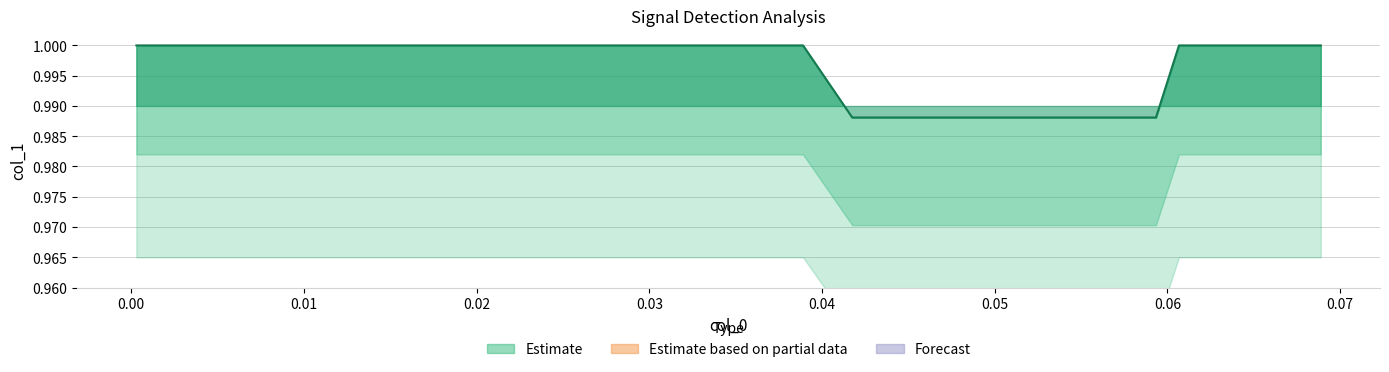

True or false: there are more than 0 points higher than both neighbors.

False